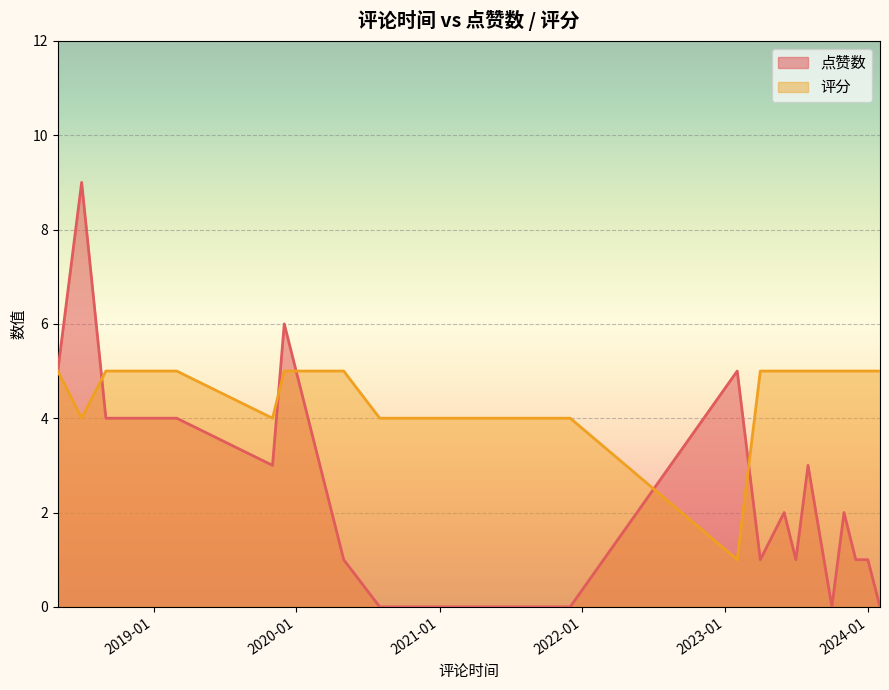

Where is 评分 nearest to the value 3?

2018-07